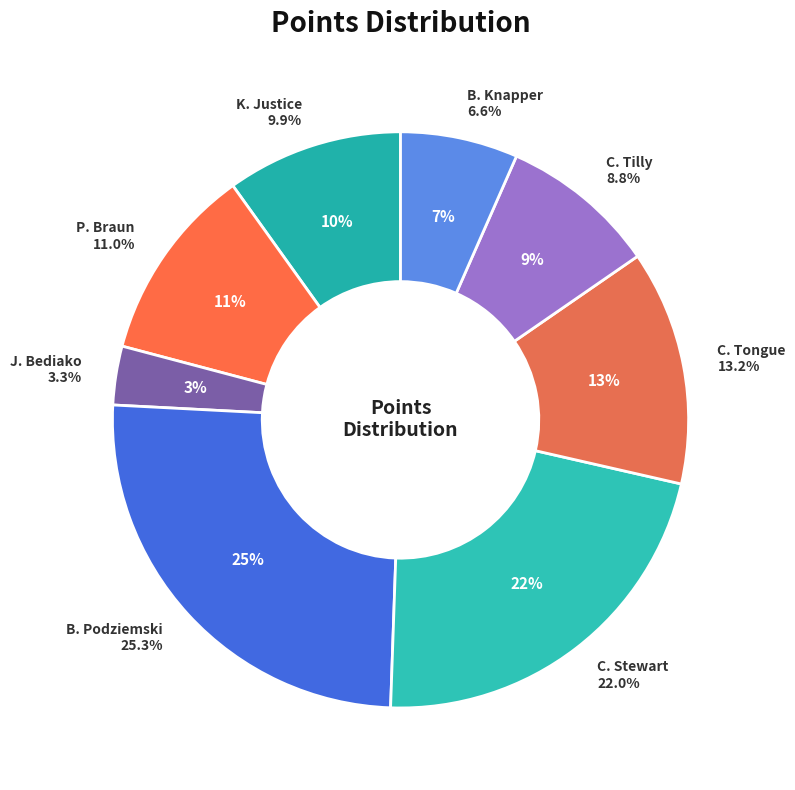

To the nearest percent, what is the combined percentage of B. Podziemski and J. Bediako?

29%